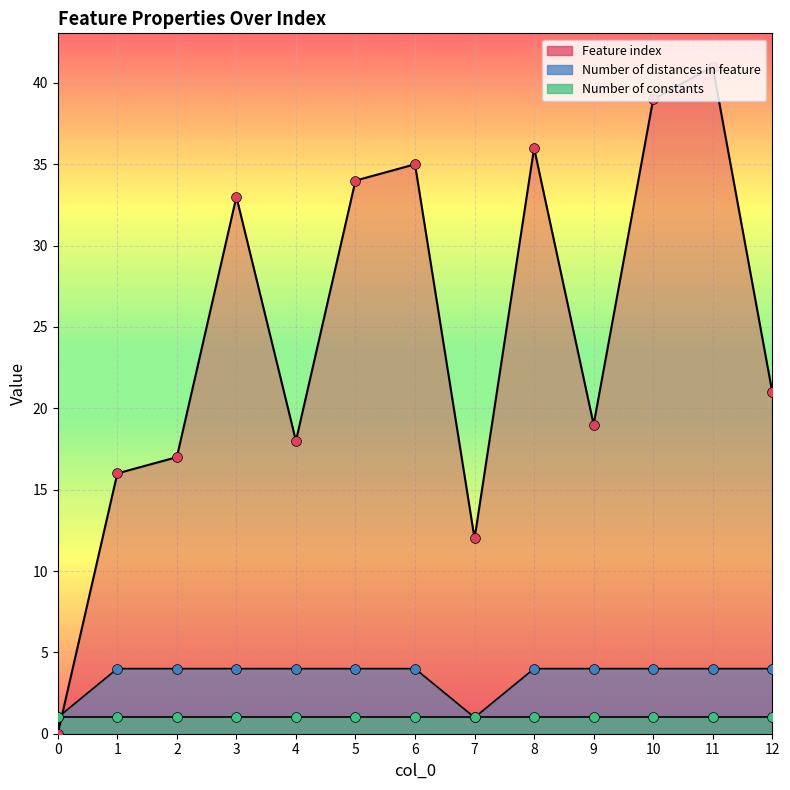

Which series has the widest spread of Y values?

Feature index